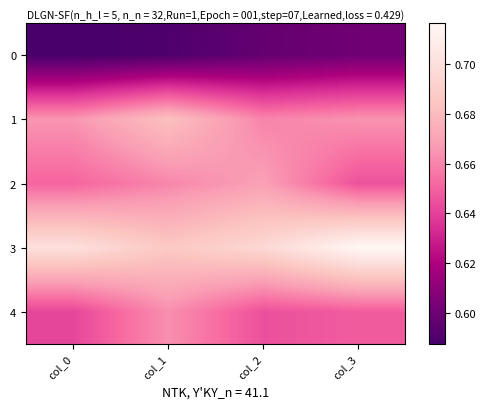

Reading right to left, what are all the values shown in this chart?

0: col_3=0.6	col_2=0.6	col_1=0.6	col_0=0.6
1: col_3=0.7	col_2=0.7	col_1=0.7	col_0=0.7
2: col_3=0.6	col_2=0.7	col_1=0.7	col_0=0.7
3: col_3=0.7	col_2=0.7	col_1=0.7	col_0=0.7
4: col_3=0.6	col_2=0.6	col_1=0.7	col_0=0.6